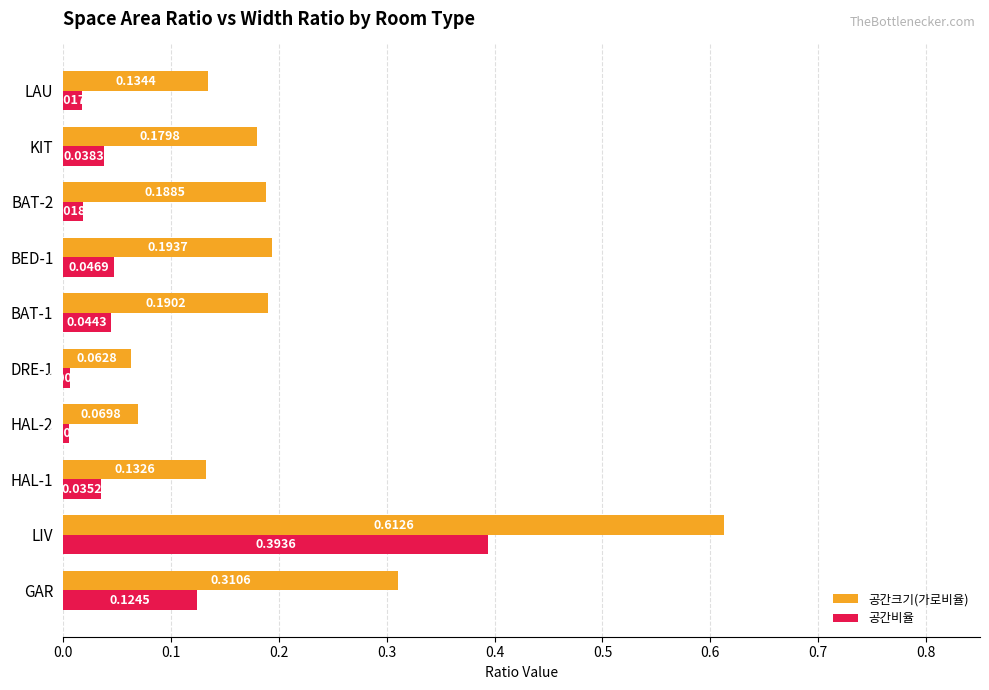

At which category is the sum across all series the highest?

LIV